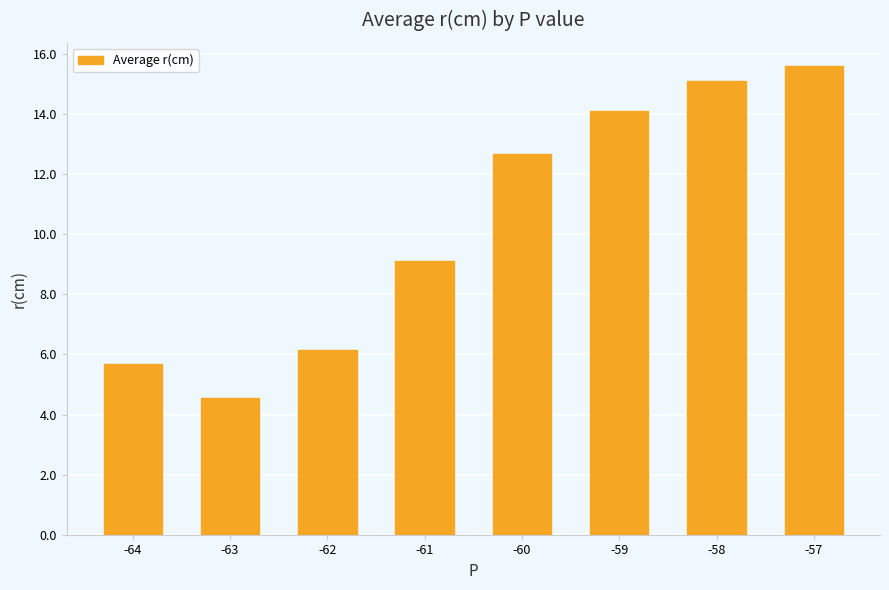

The value at -57 is 23.4. True or false?

False